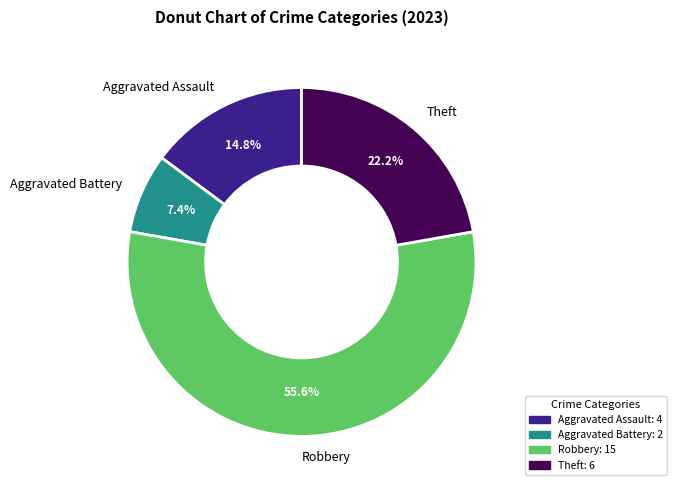

What is the ratio of the value at Aggravated Battery to the value at Theft?

0.3